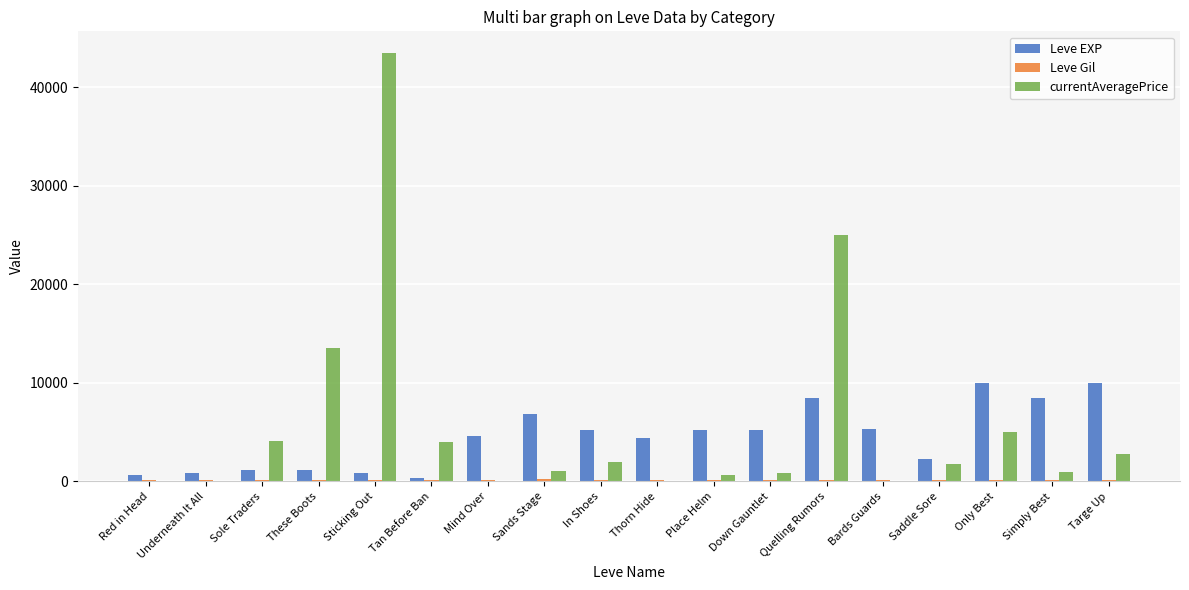

Which series changed the most between Sands Stage and Saddle Sore?

Leve EXP